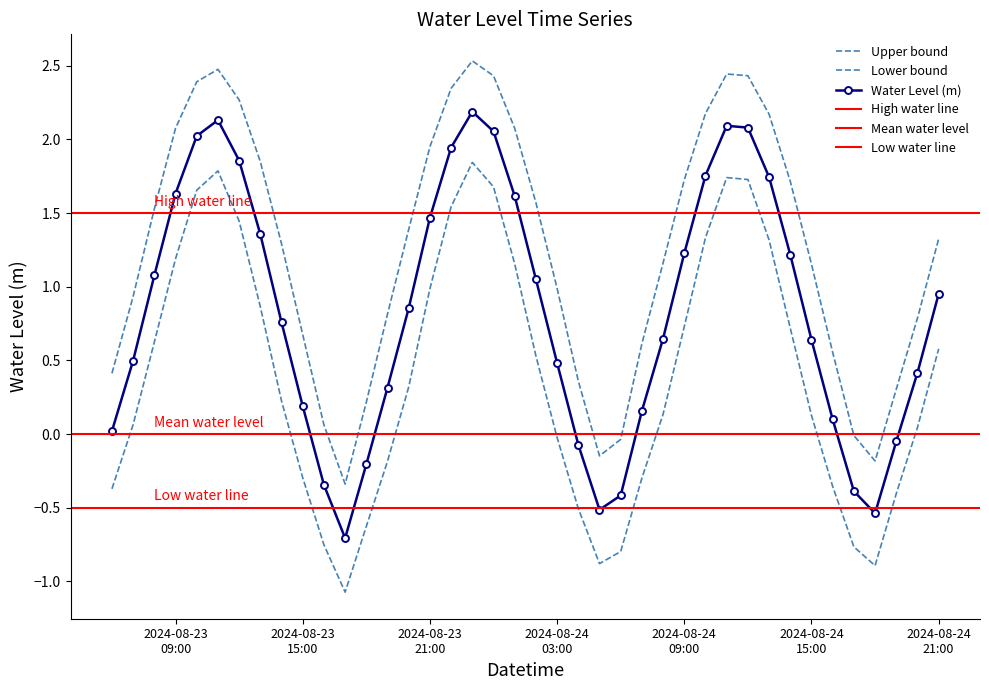

At which category does the data reach its first local valley?

2024-08-23 17:00:00